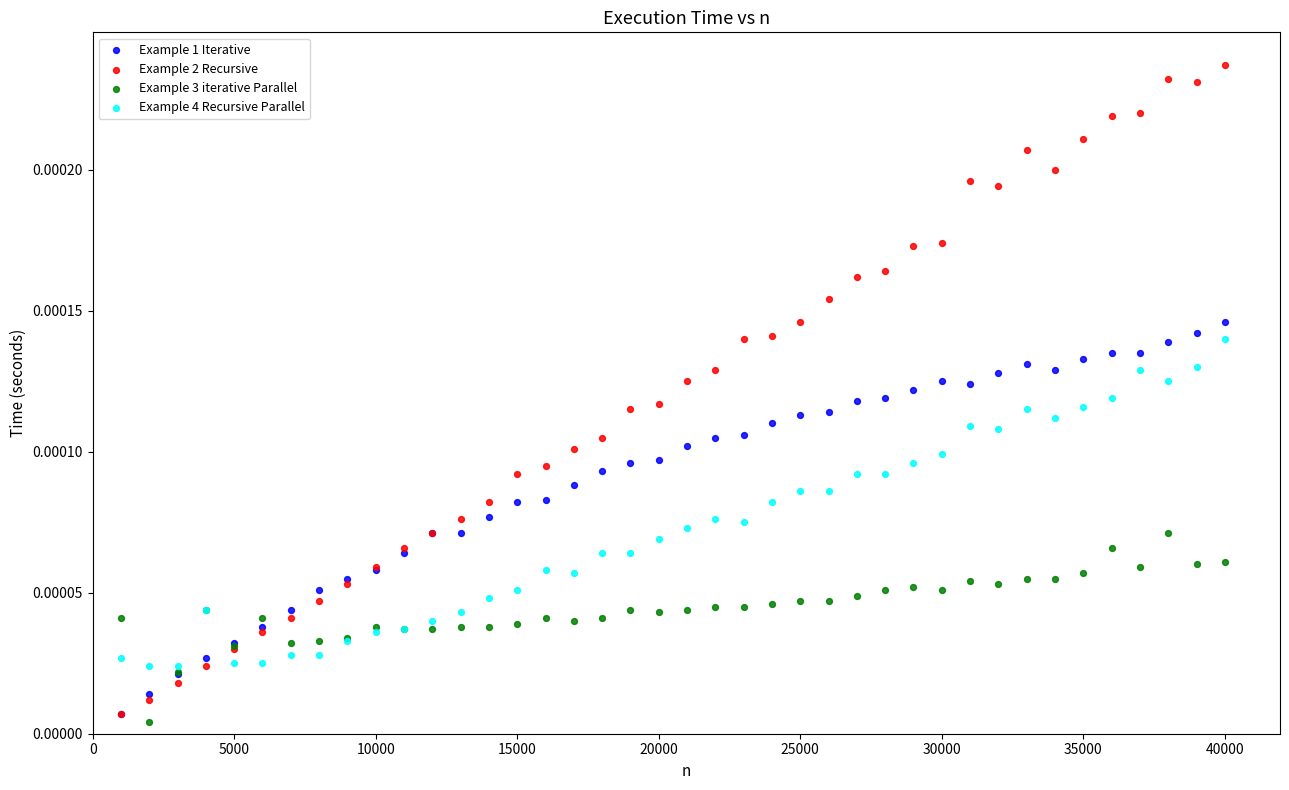

Which series has the widest spread of Y values?

Example 2 Recursive